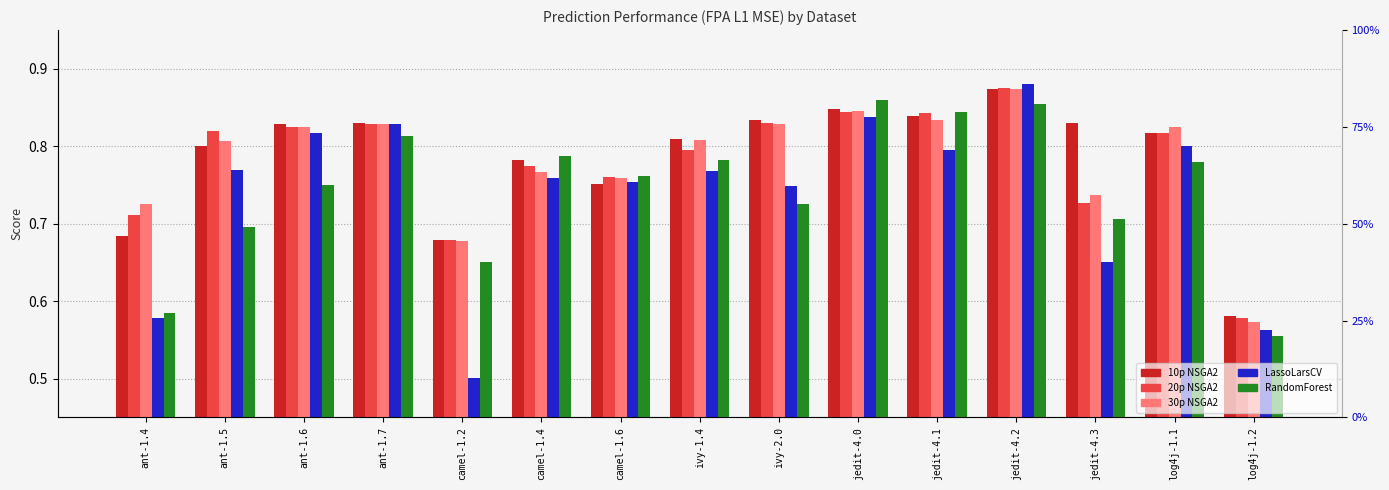

At which category is the sum across all series the highest?

jedit-4.2